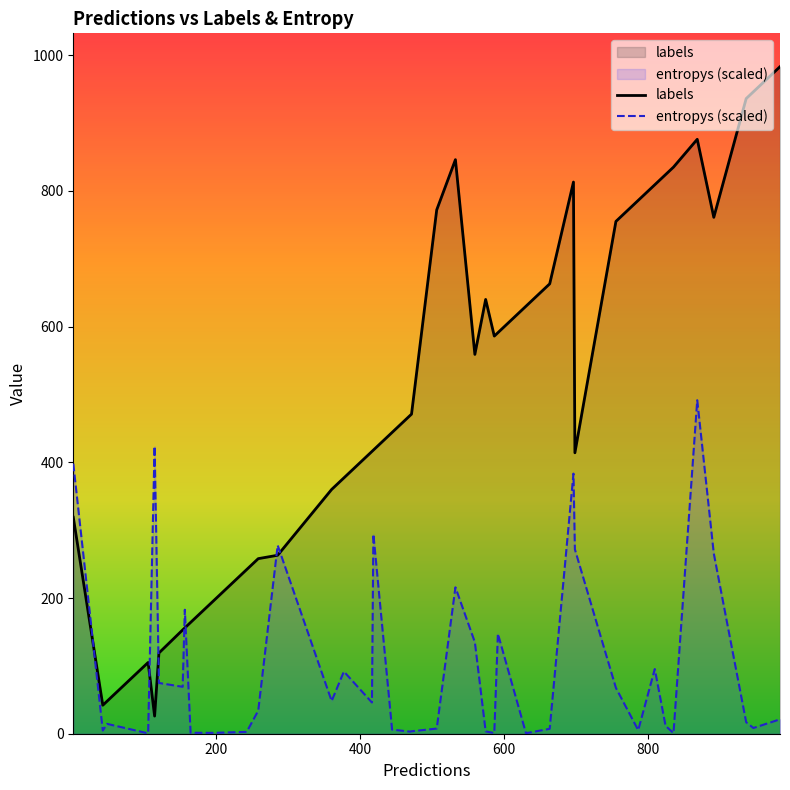

List the series in order of their overall mean, highest first.

labels, entropys (scaled)